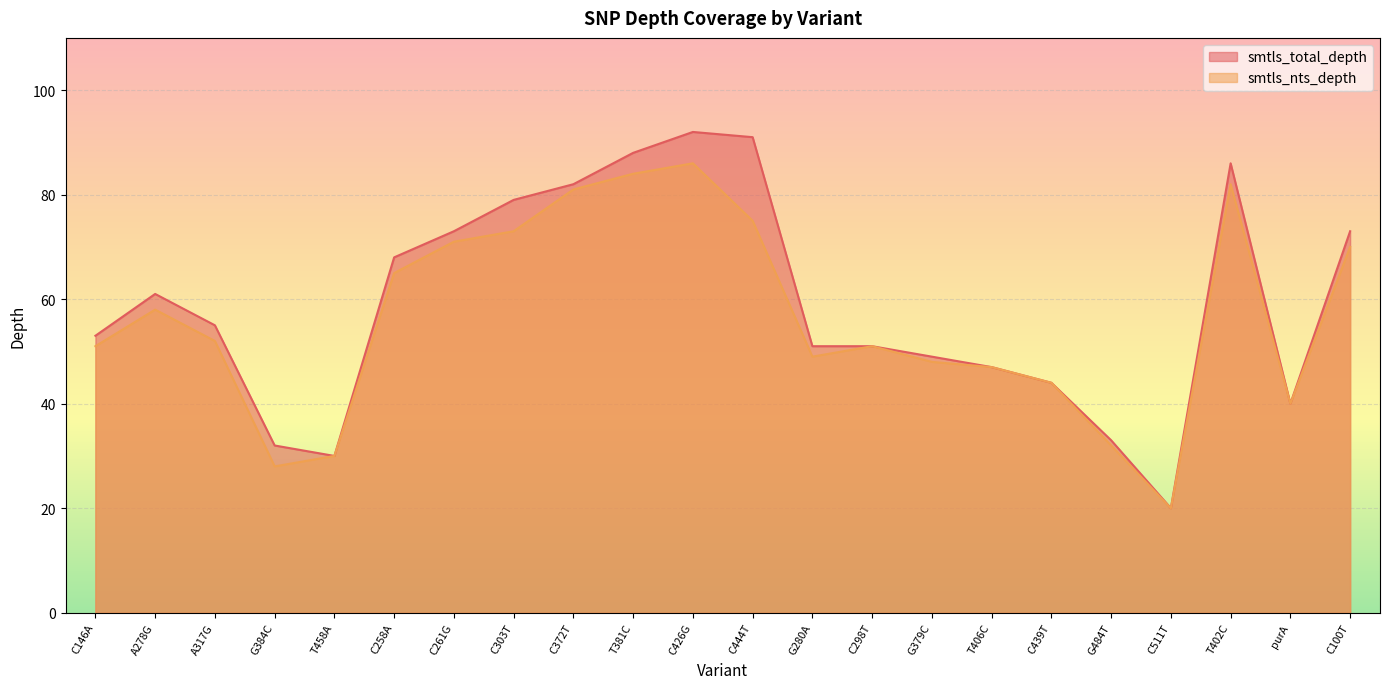

Which category has the lowest value across all series?

C511T